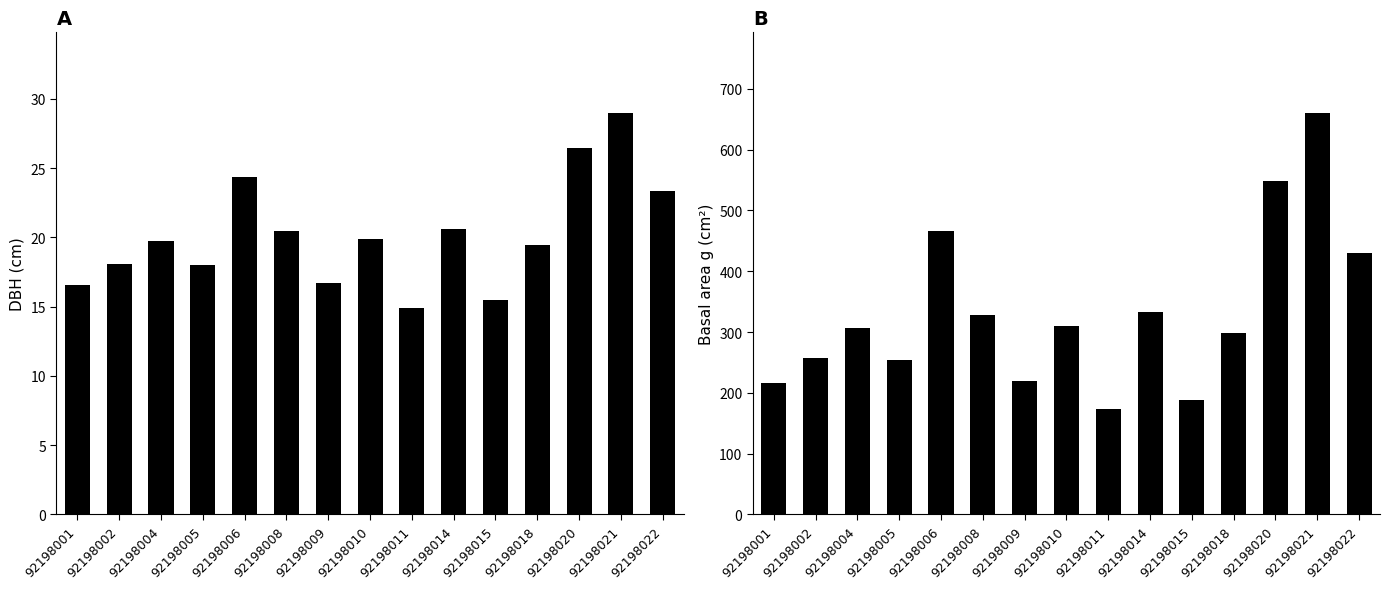

What is the difference between the dbh values at 92198004 and 92198014?

0.8